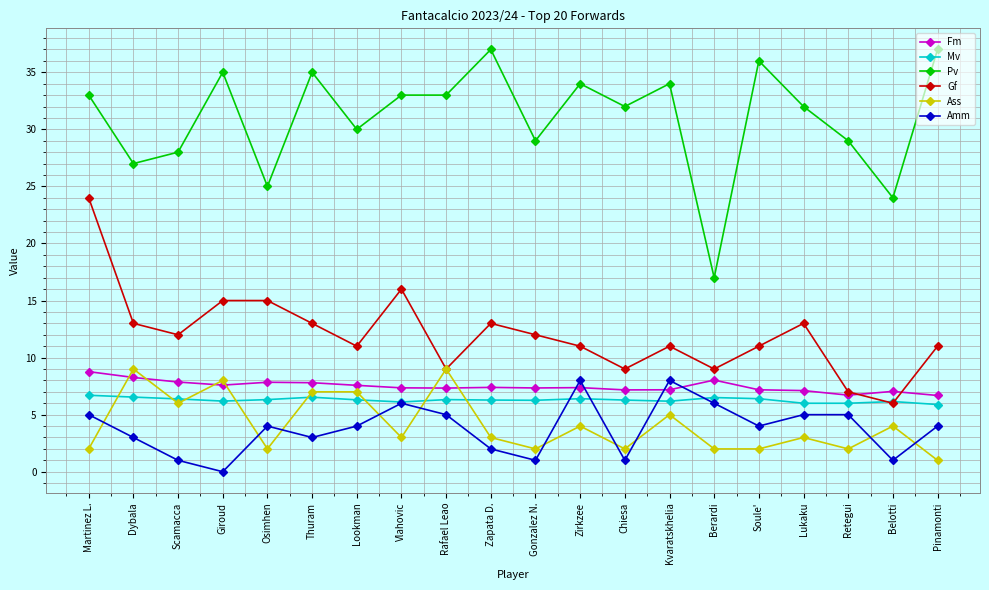

True or false: Fm has a value of 11.6 at Dybala.

False